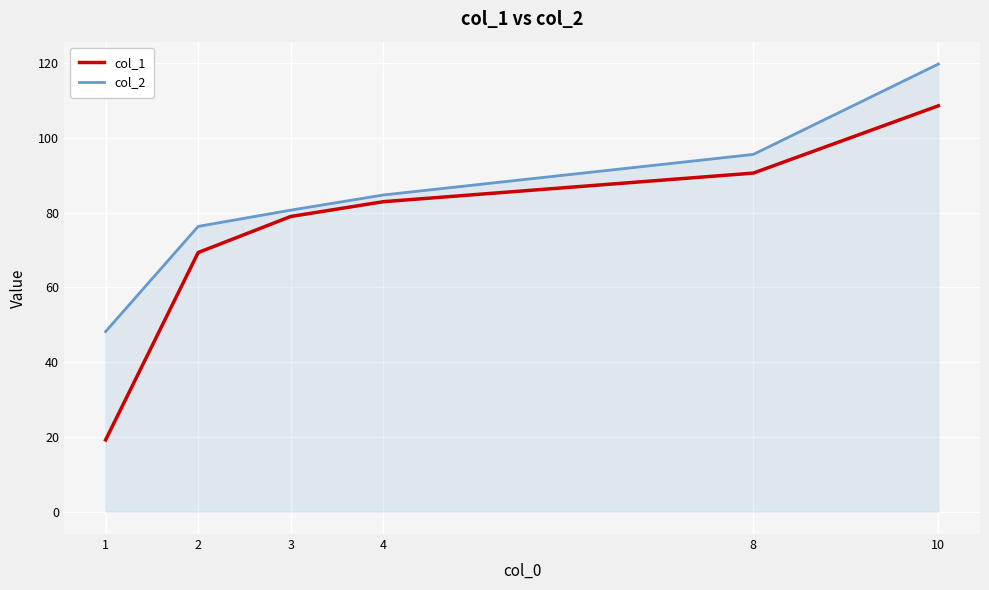

True or false: col_1 and col_2 cross at least once.

False